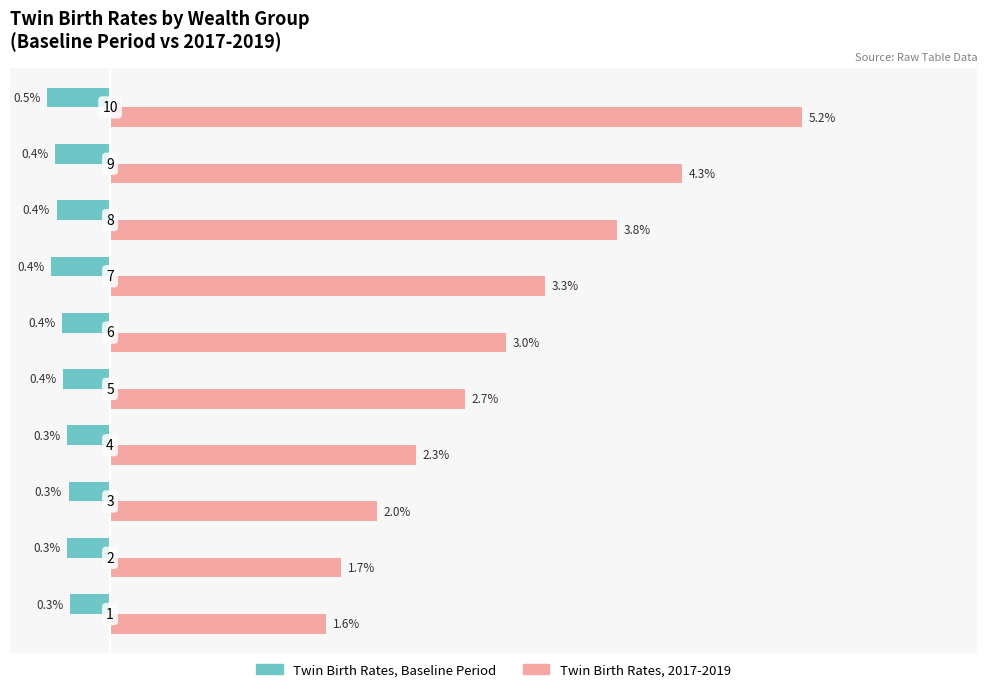

What is the difference between the maximum and minimum values in the Twin Birth Rates, 2017-2019 series?

3.6